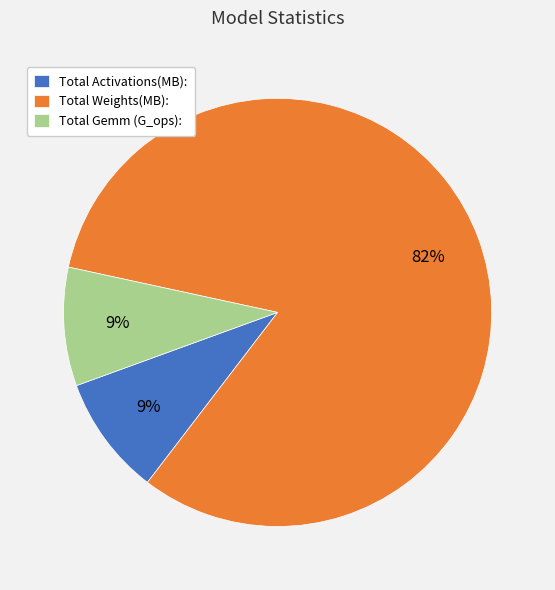

Do Total Gemm (G_ops): and Total Activations(MB): together represent more than half of the pie?

No